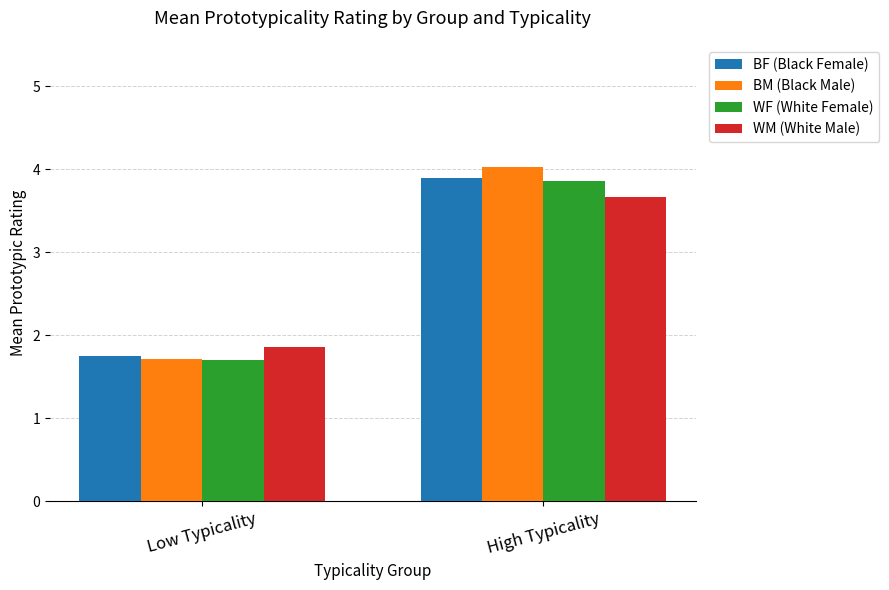

Count the WF (White Female) values in the range 1 to 3.

1